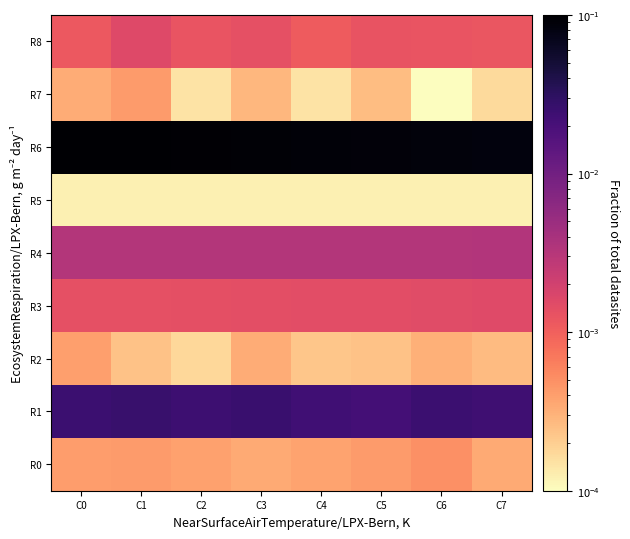

At how many categories does at least one series exceed 0?

8